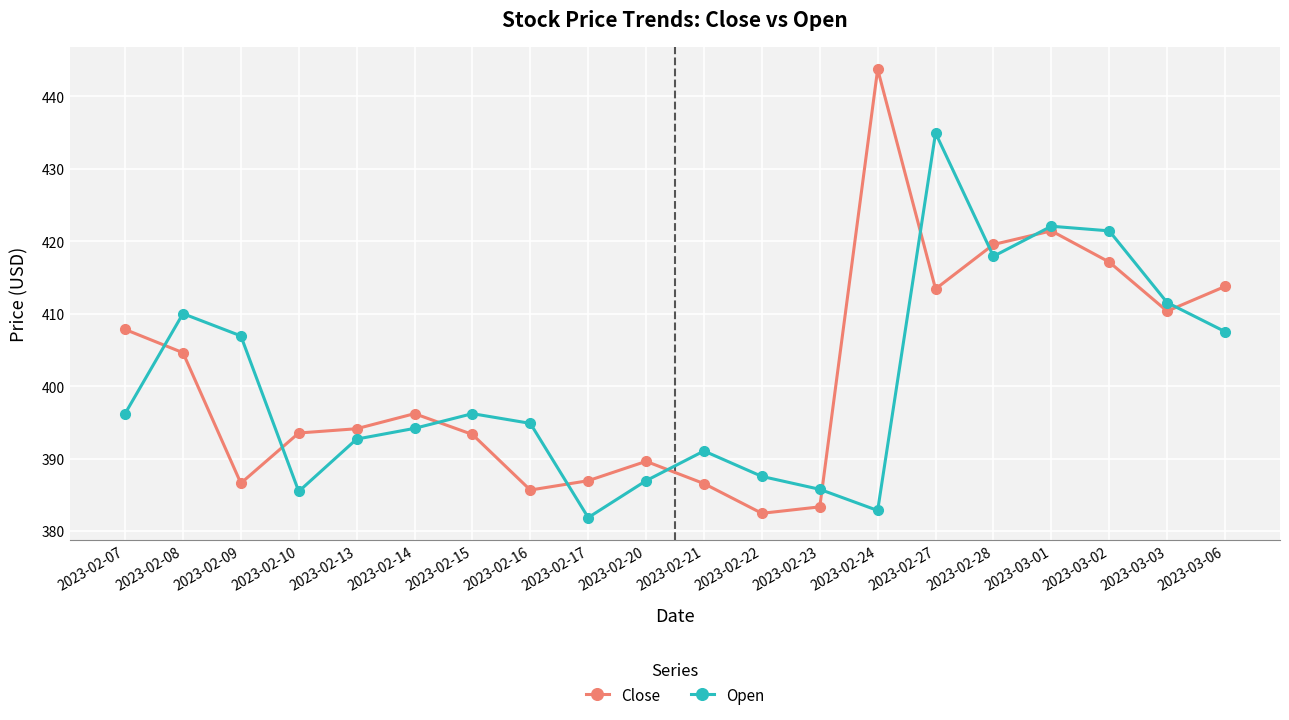

Rank the series by their maximum value, from highest to lowest.

Close, Open